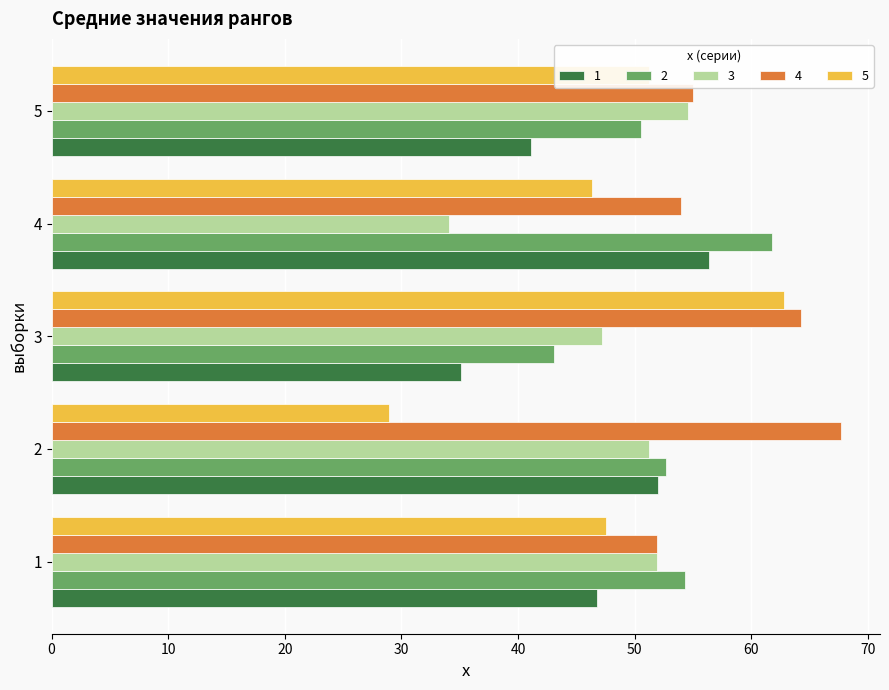

Rank the series by their maximum value, from highest to lowest.

4, 5, 2, 1, 3